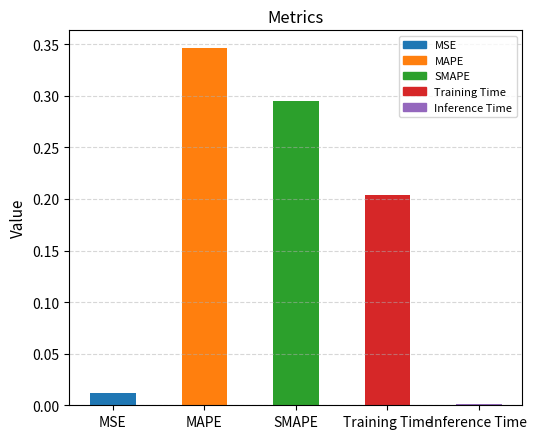

What is the label of the 2nd bar from the left?

MAPE